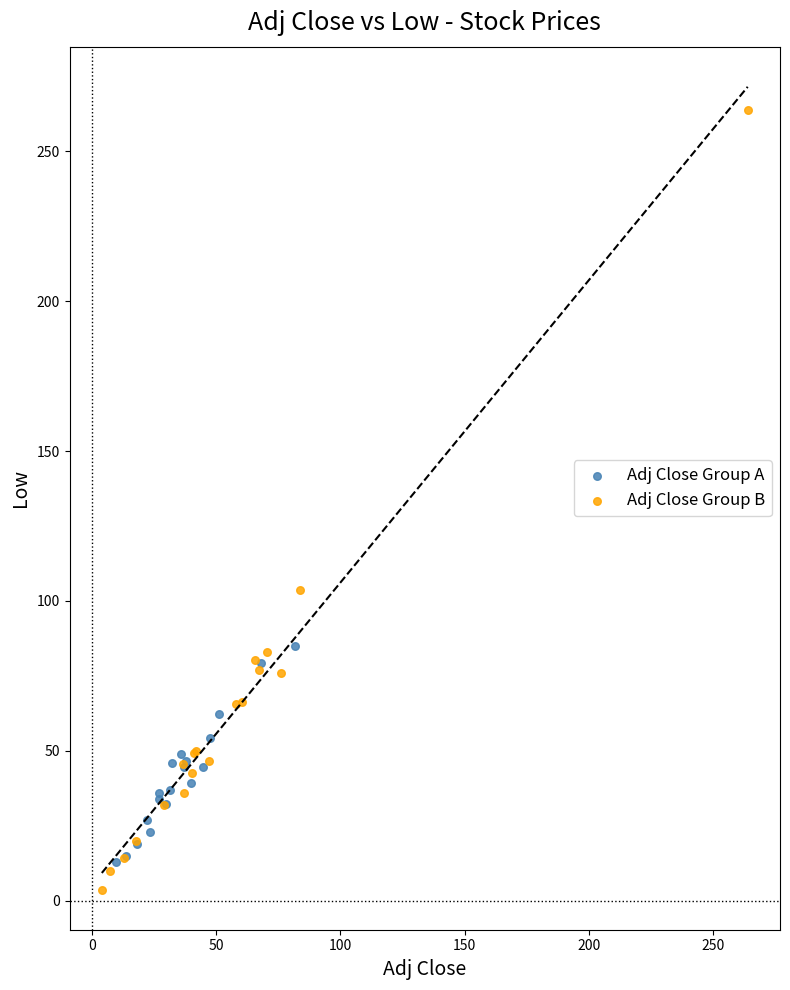

Which series reaches the minimum Y coordinate?

Adj Close Group B